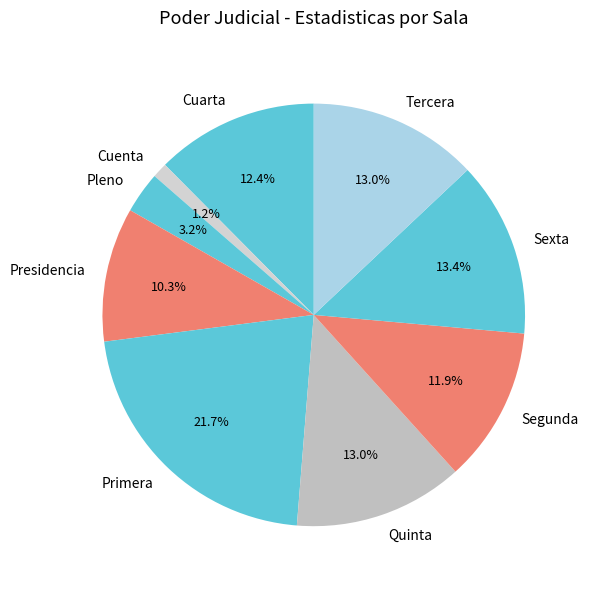

Count the number of slices in the pie.

9